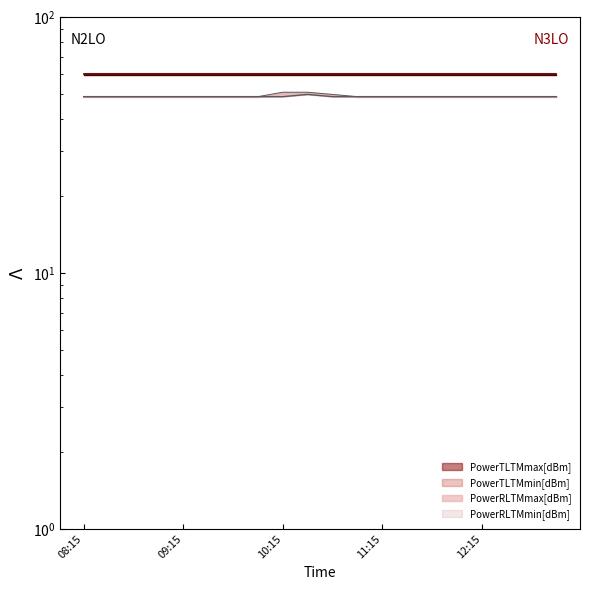

Which has a higher value, 13:15 or 12:00?

13:15